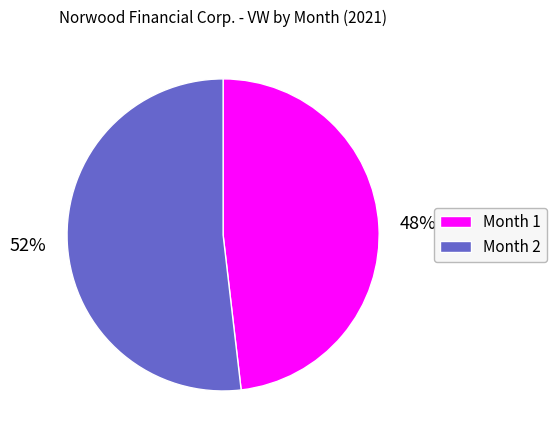

Is Month 2 the majority of the pie?

Yes